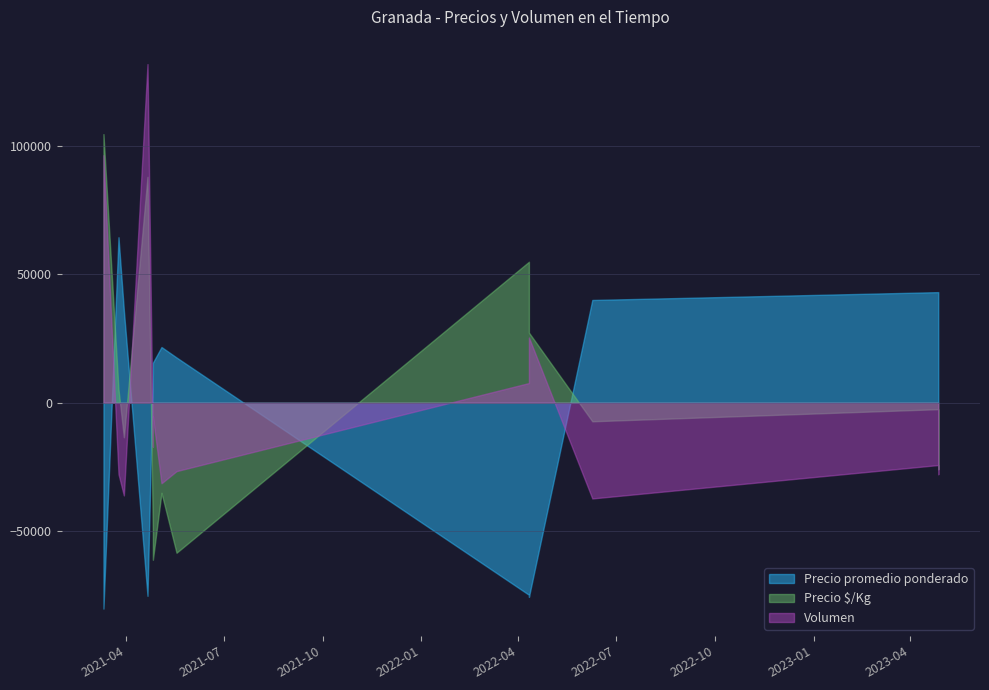

Which series has the widest spread of values?

Volumen